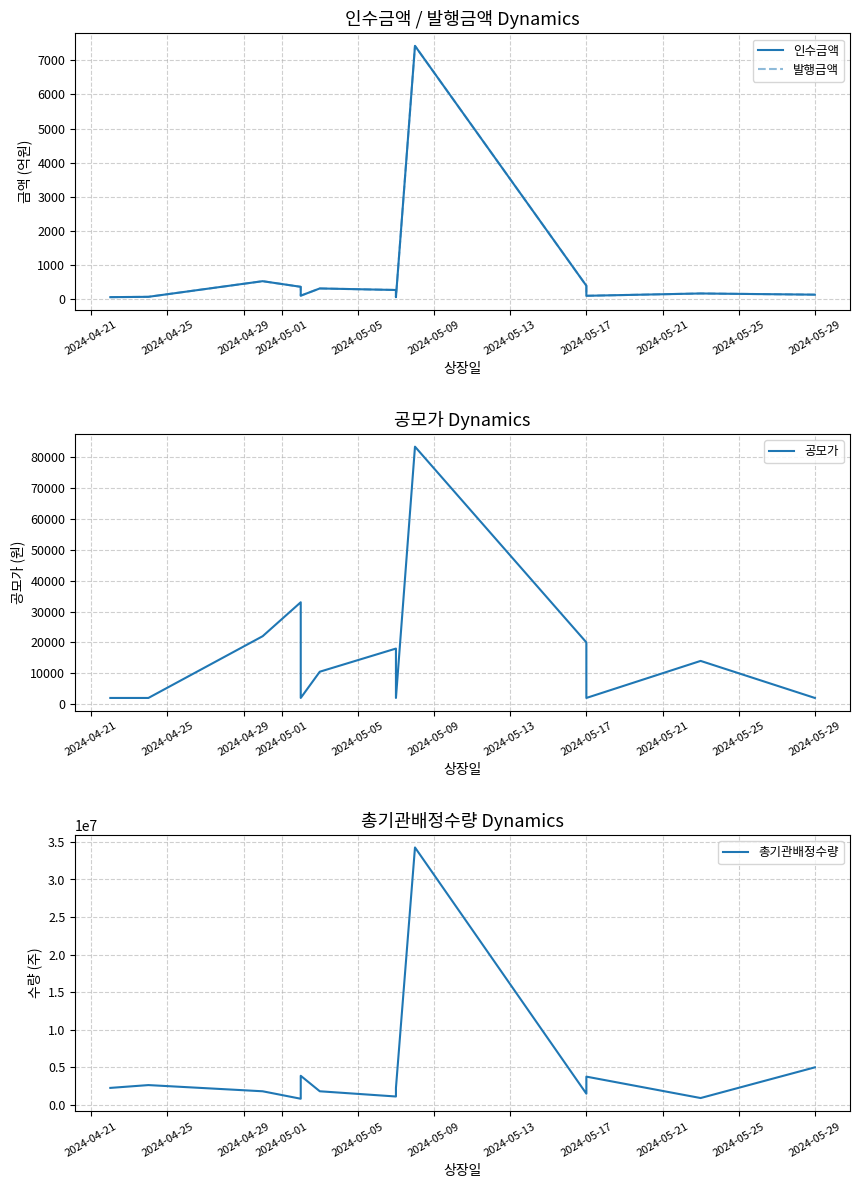

Is the value of 총기관배정수량 at 2024-05-21 greater than the value of 인수금액 at 2024-05-01?

Yes